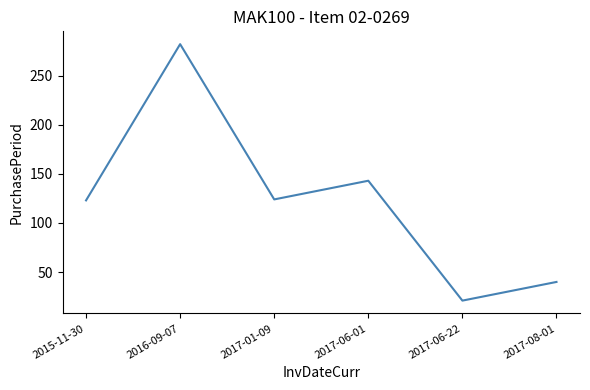

What is the change in value from 2017-06-01 to 2017-06-22?

-122